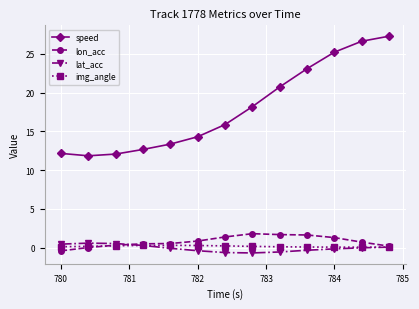

Which series has the largest total across all categories?

speed